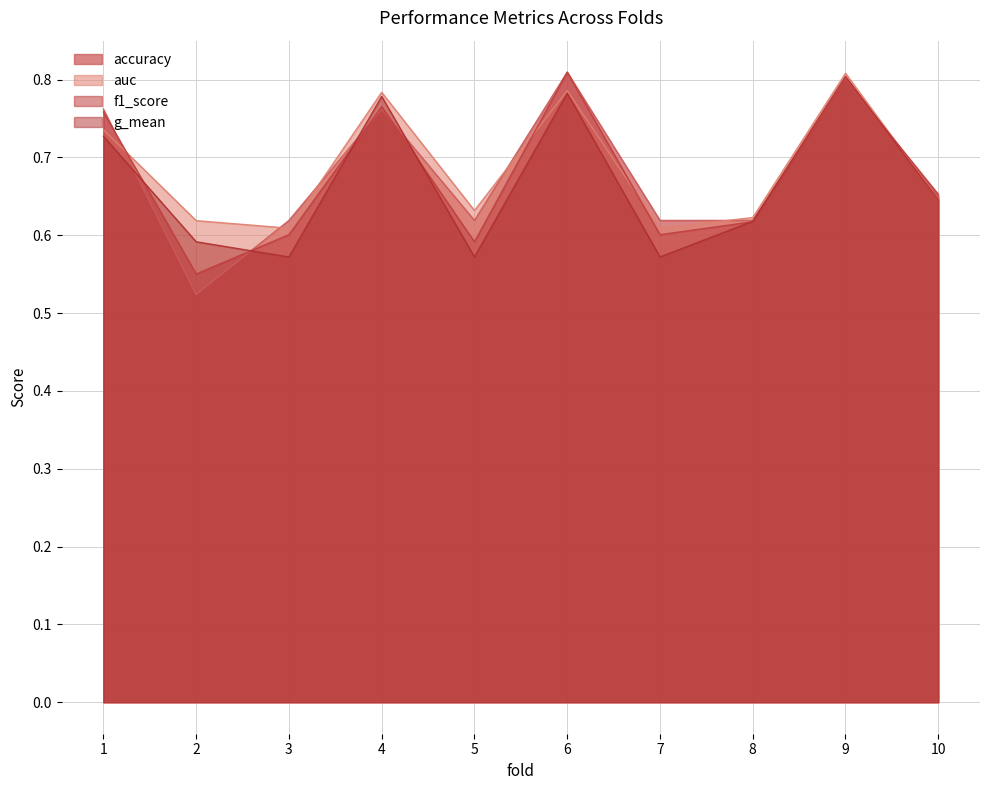

How many lines are shown in the chart?

4